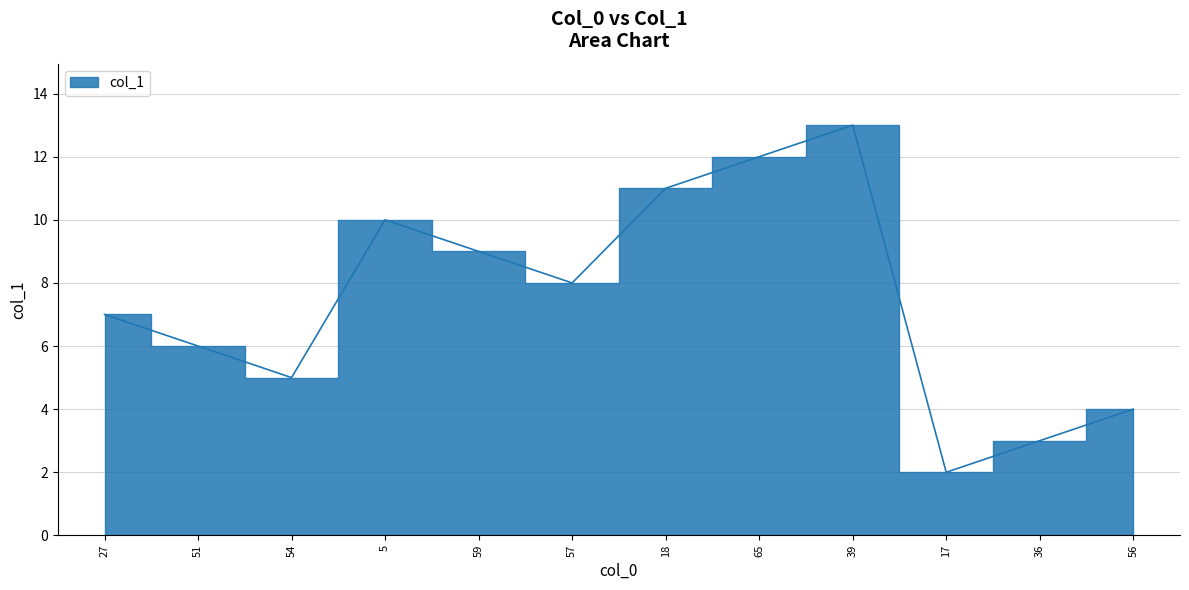

The value at 18 is 16. True or false?

False